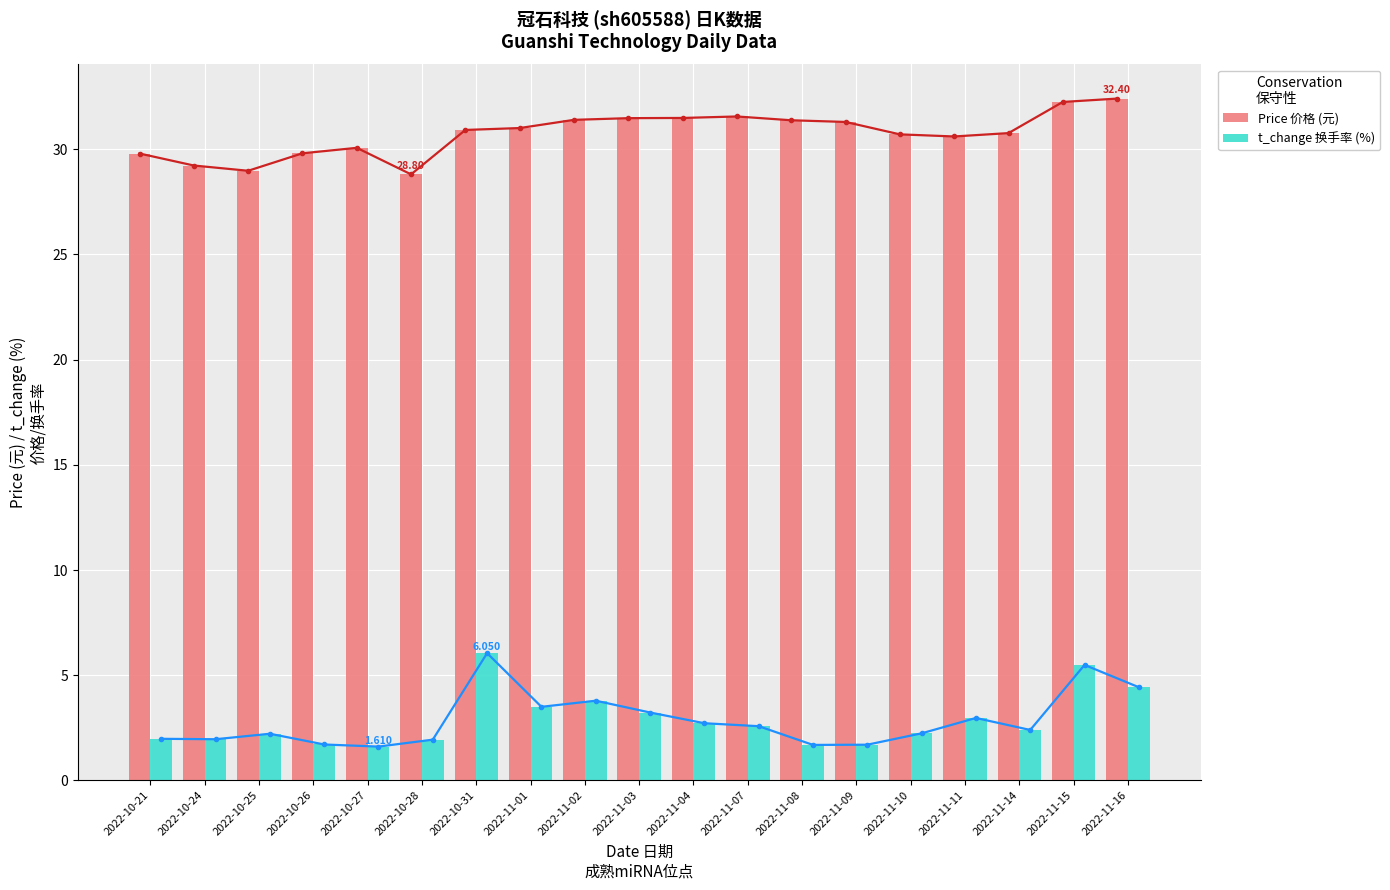

What is the spread (max minus min) of values at 2022-11-10?

28.5